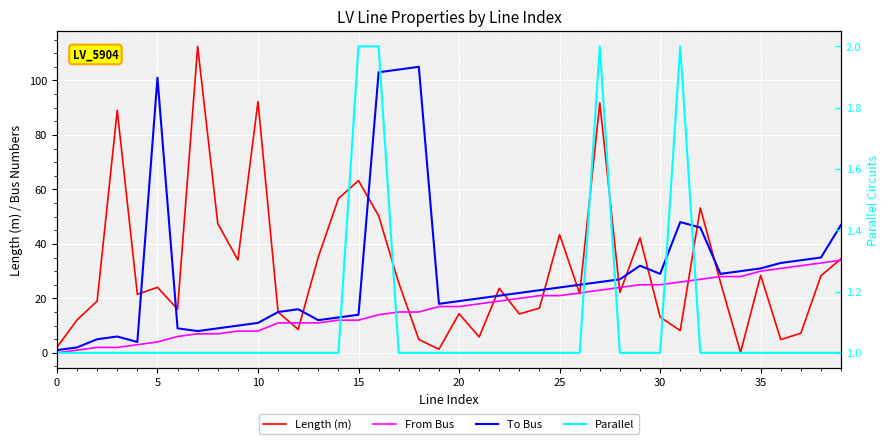

The Parallel series shows 1.0 at 36. True or false?

True